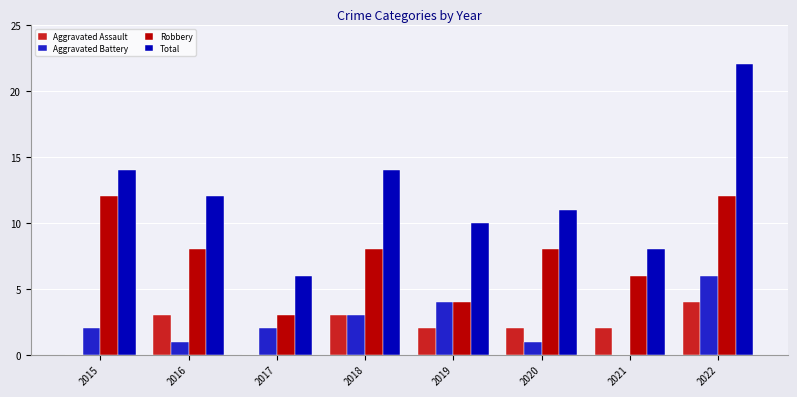

True or false: Aggravated Battery has a value of 1 at 2016.

True